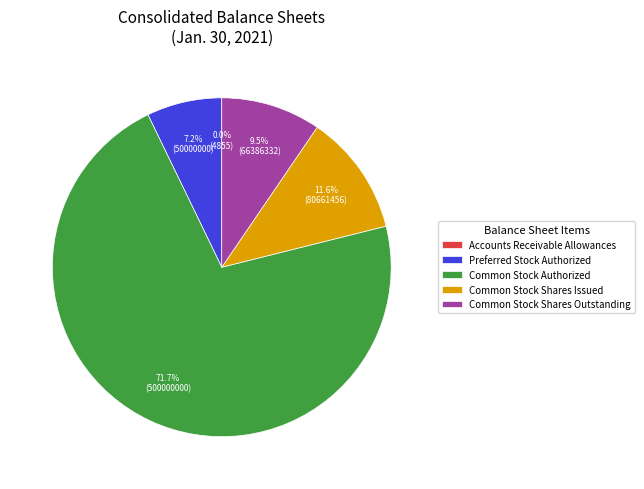

True or false: Common Stock Authorized accounts for 72% of the total.

True